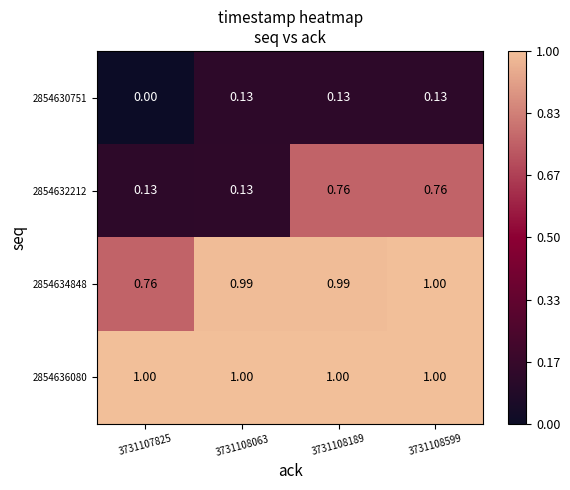

At which category is the sum across all series the highest?

3731108599